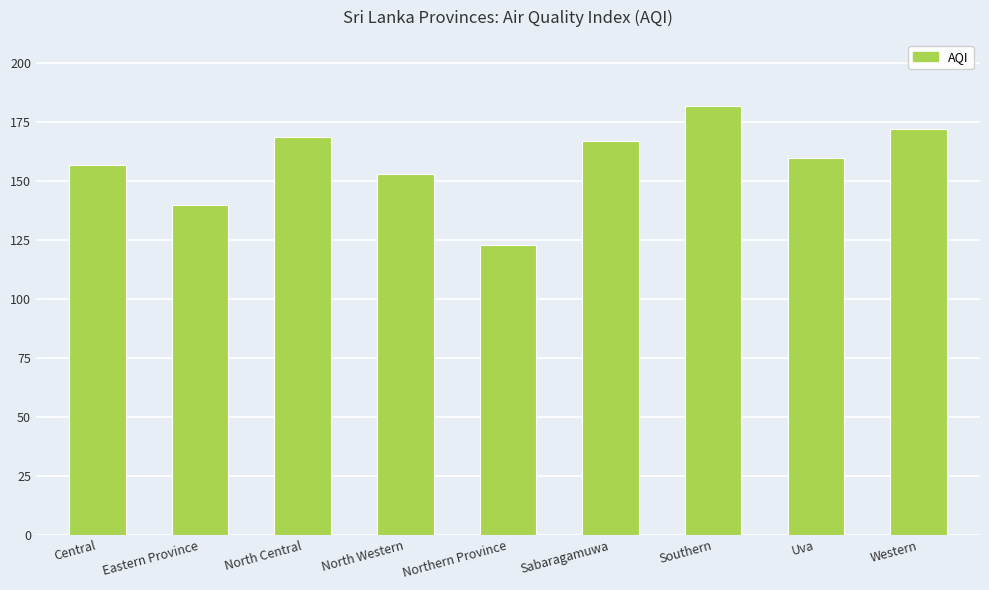

What is the label of the 1st bar from the left?

Central